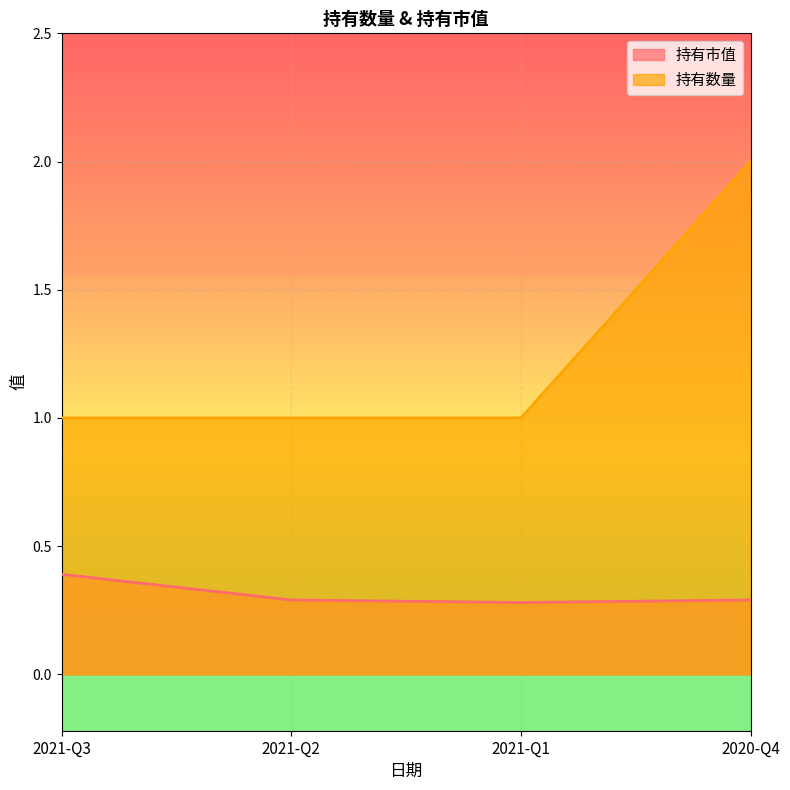

True or false: 持有市值 and 持有数量 intersect in this chart.

False